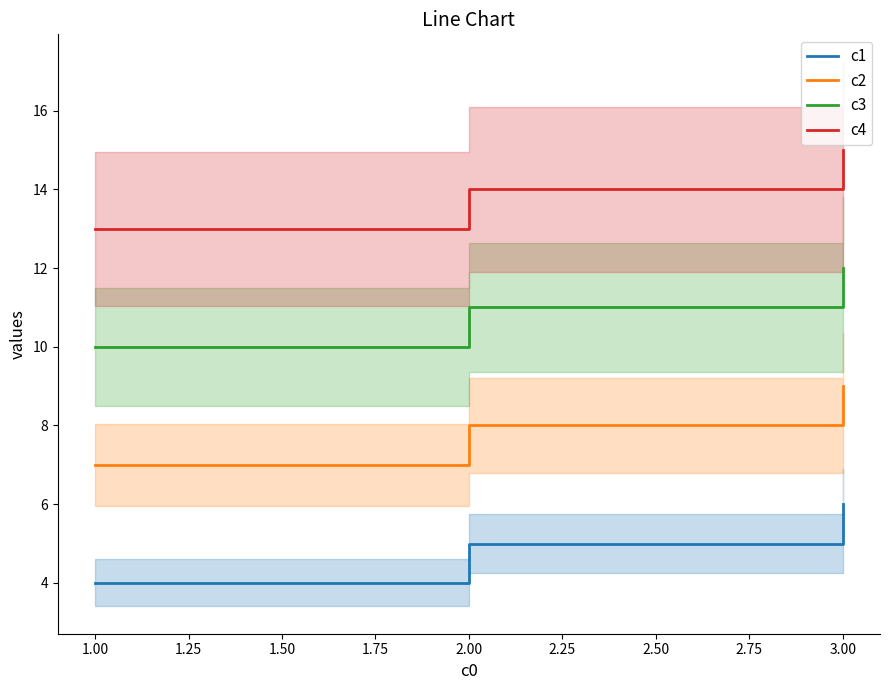

The c3 series shows 17 at 1.00. True or false?

False